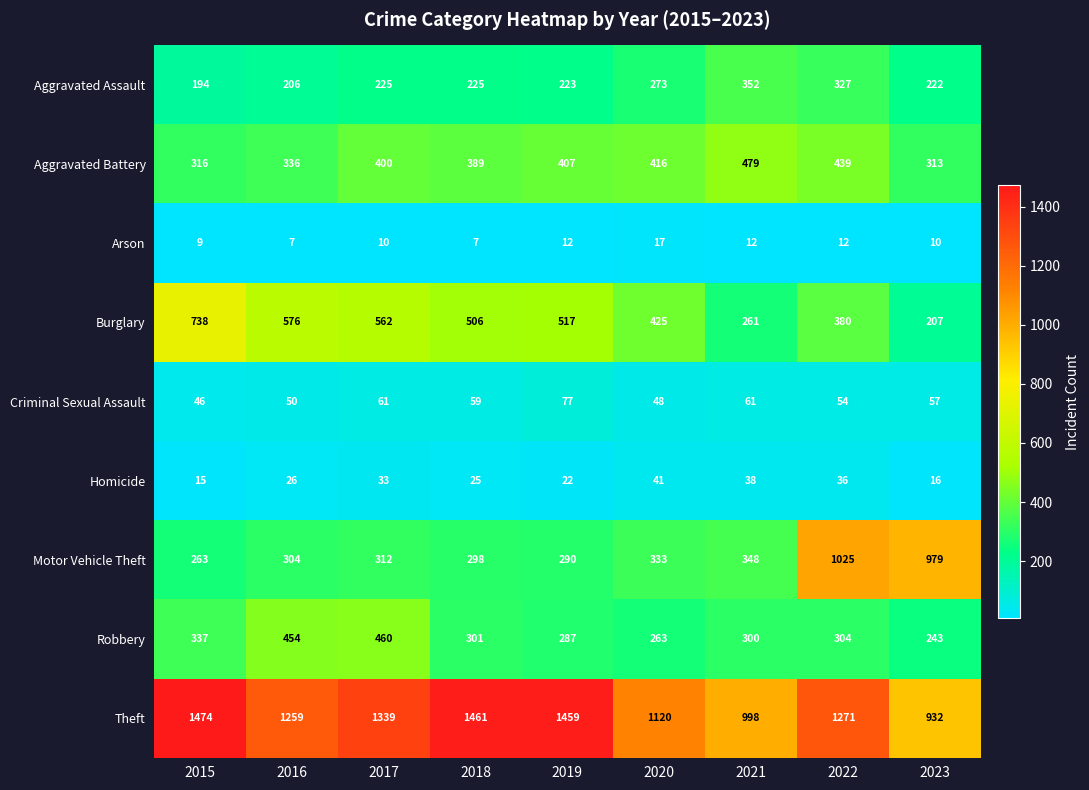

What is the difference between the maximum and minimum values in the Aggravated Assault series?

158